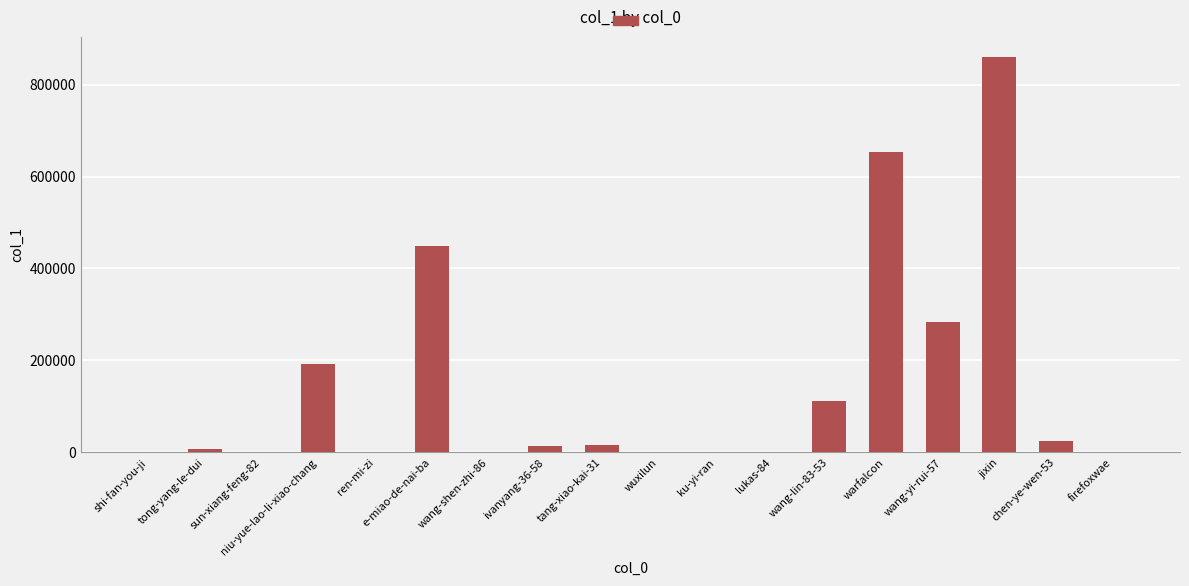

What is the sum of all values?

2615313